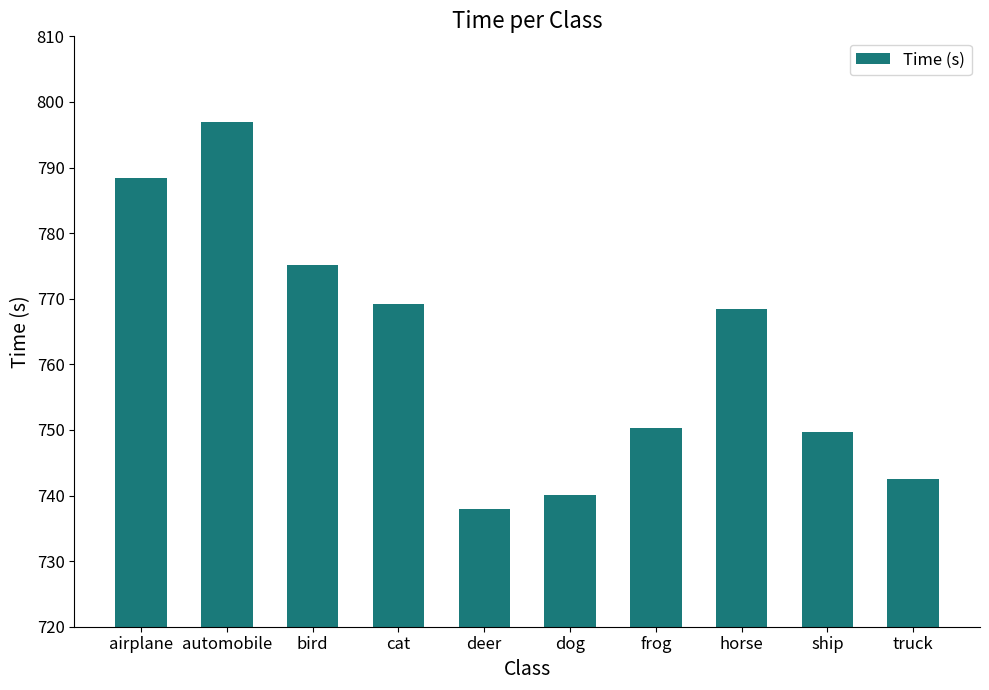

What is the difference between the values at automobile and truck?

54.4